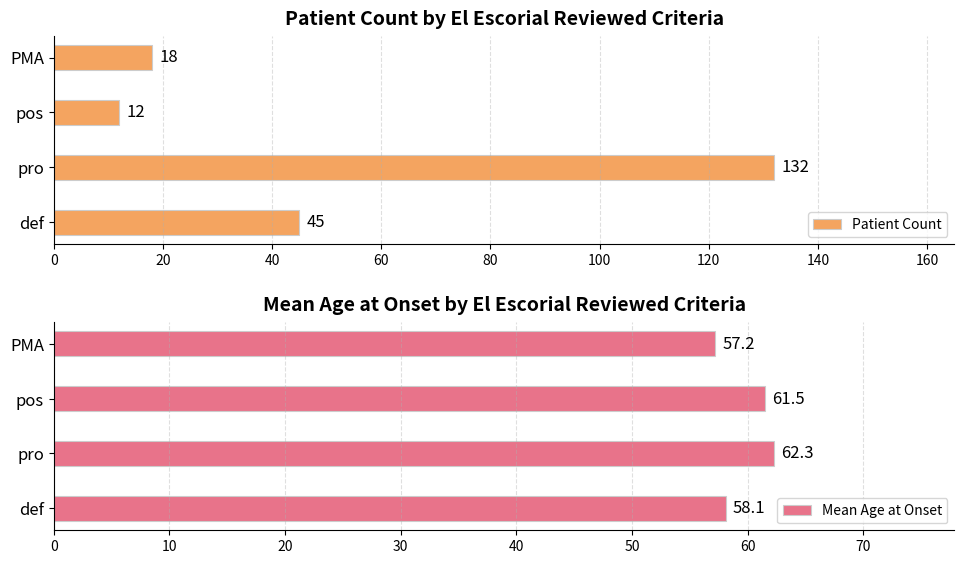

What is the greatest value displayed?

132.0